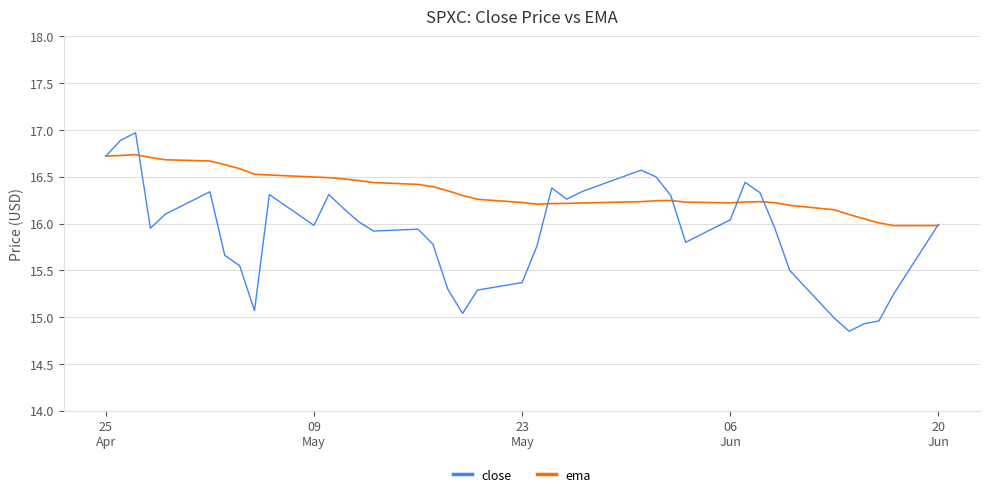

True or false: ema and close cross at least once.

True